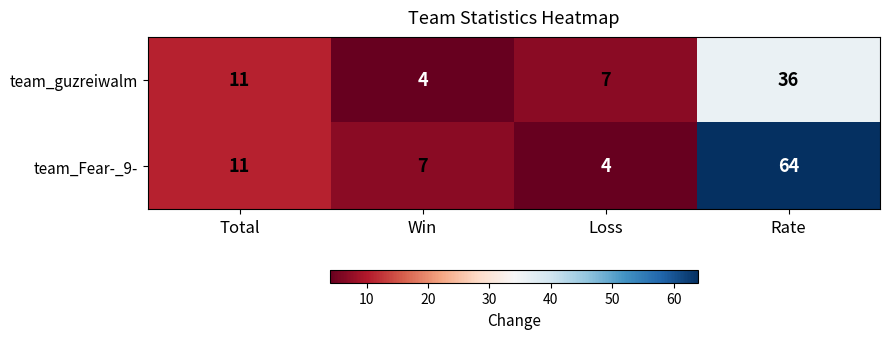

At which category is the sum across all series the highest?

Rate